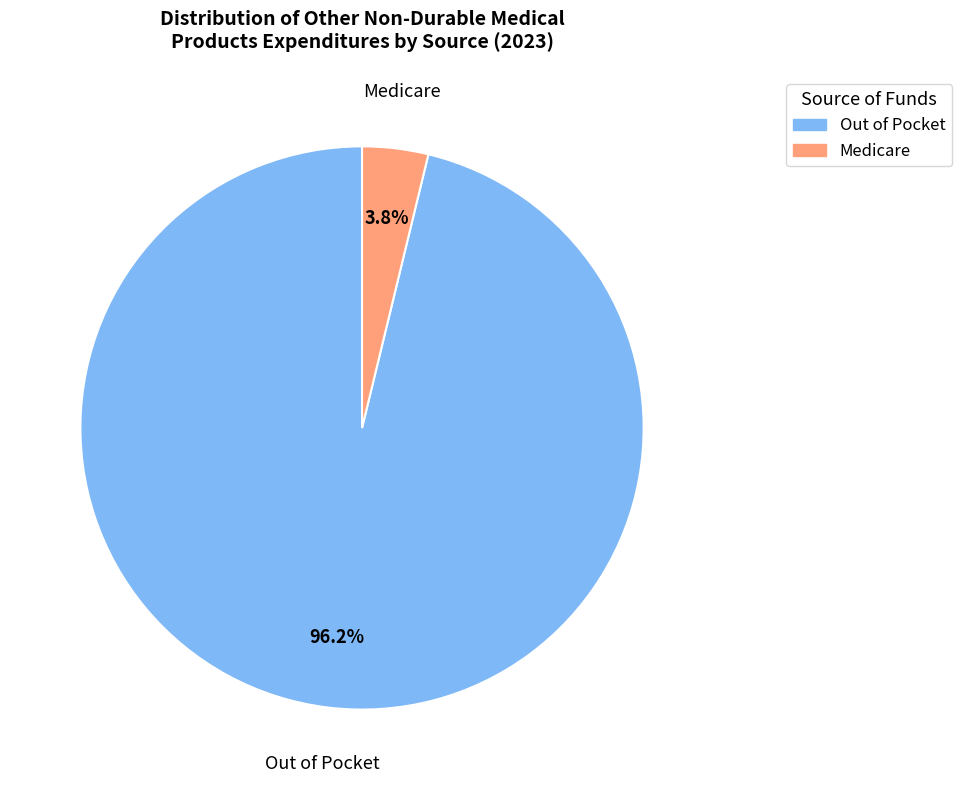

Which slice represents more than half of the pie?

Out of Pocket